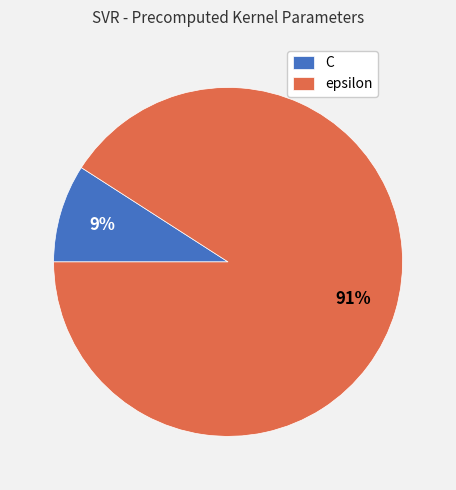

Which category has the biggest portion of the pie?

epsilon